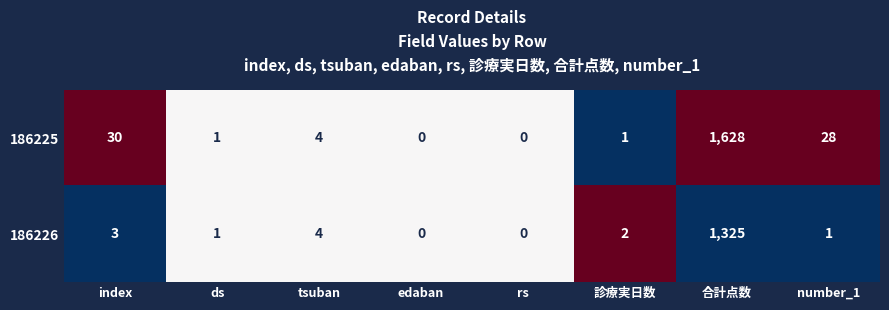

How many categories are shown in the chart?

8